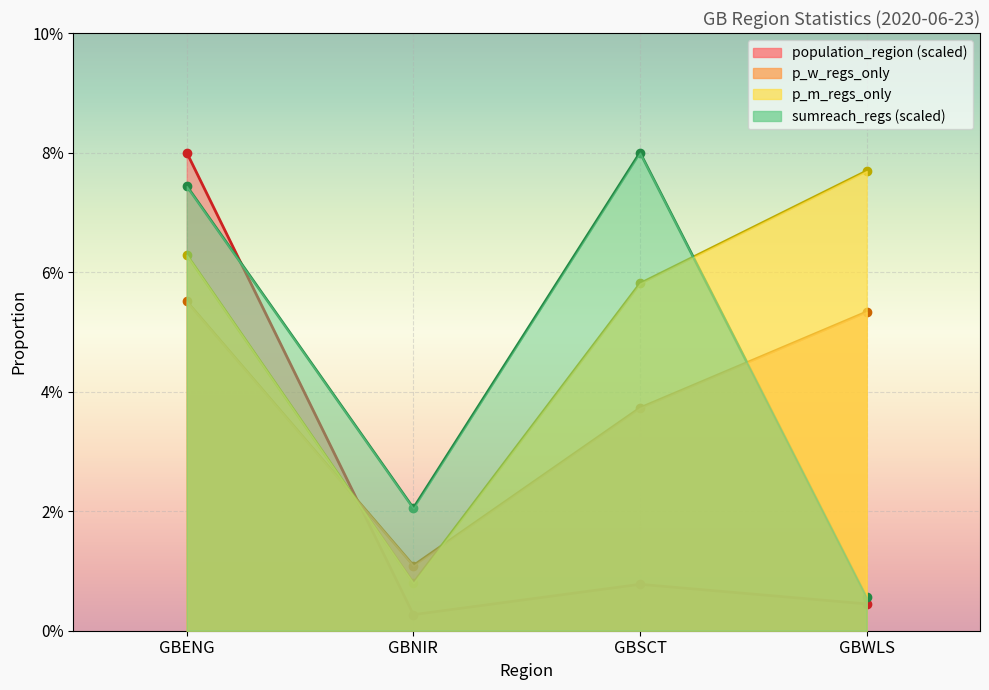

In p_m_regs_only, how many points are lower than both neighbors (excluding endpoints)?

1